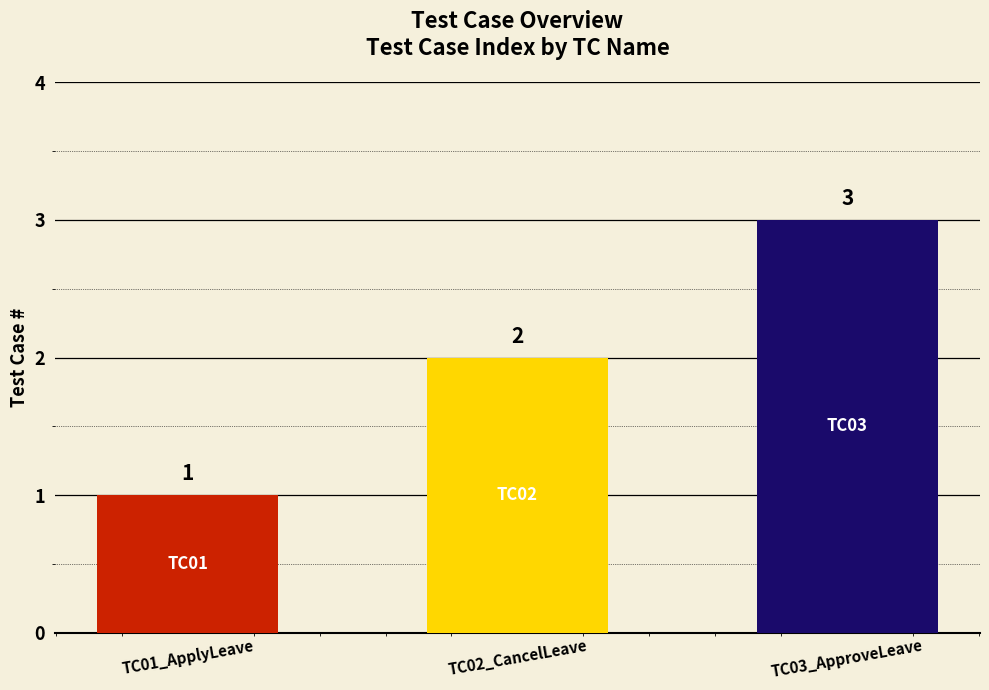

Is it true that the value at TC03_ApproveLeave is 3?

True